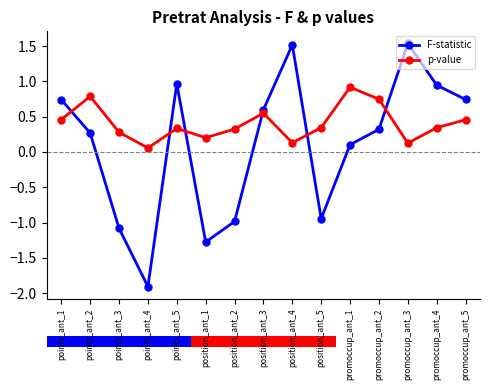

Which series ends up on top after the final intersection of p-value and F-statistic?

F-statistic